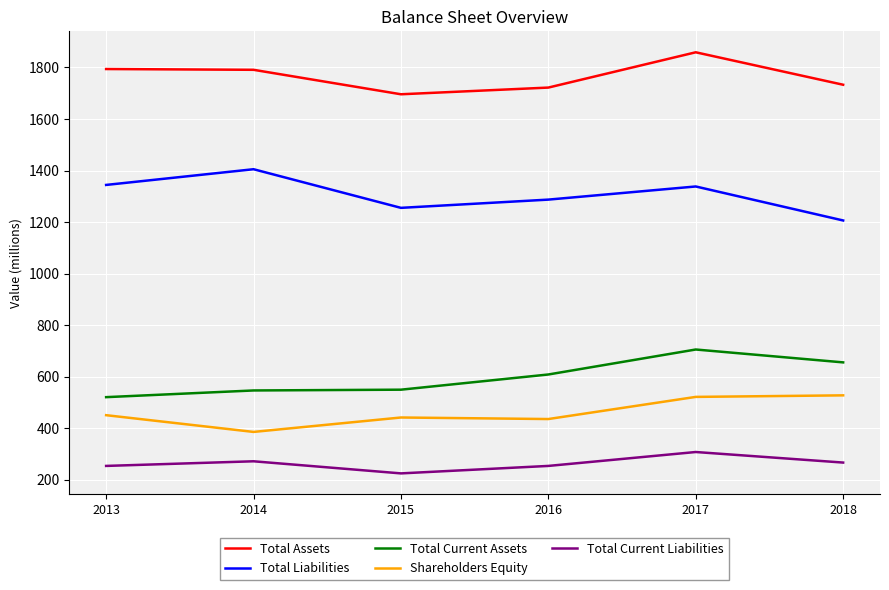

What value does the Total Current Assets series have at 2016, to the nearest 10?

610